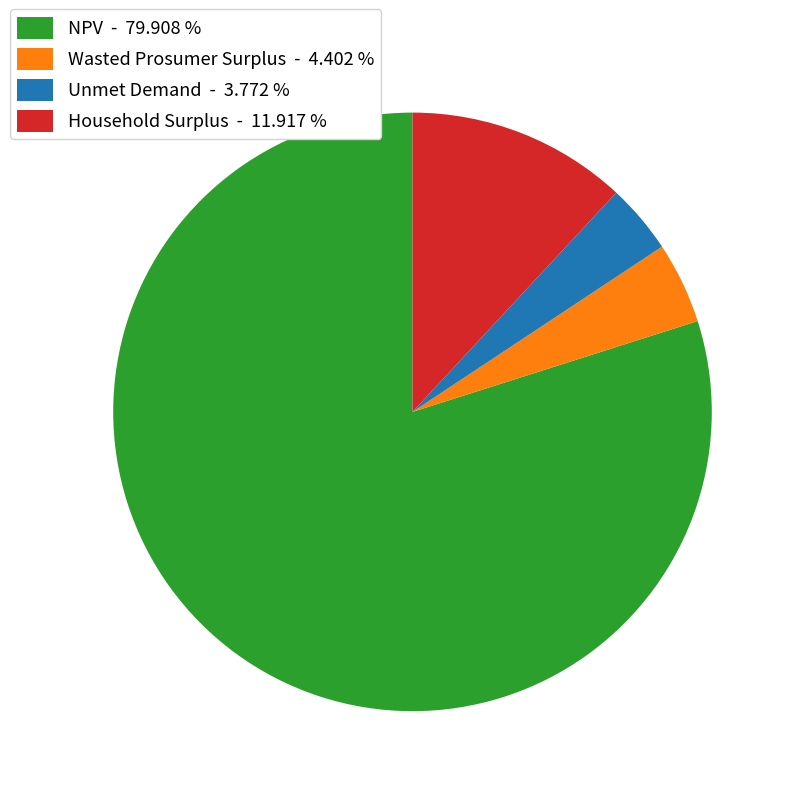

Does Unmet Demand - 3.772 % account for over 50% of the chart?

No